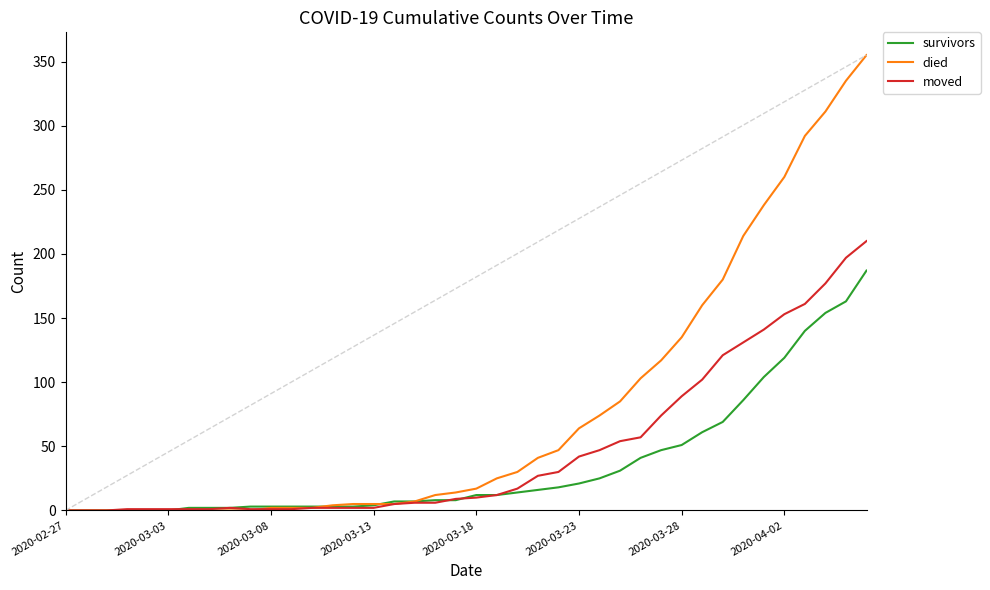

The value of survivors at 11 is 1. True or false?

False